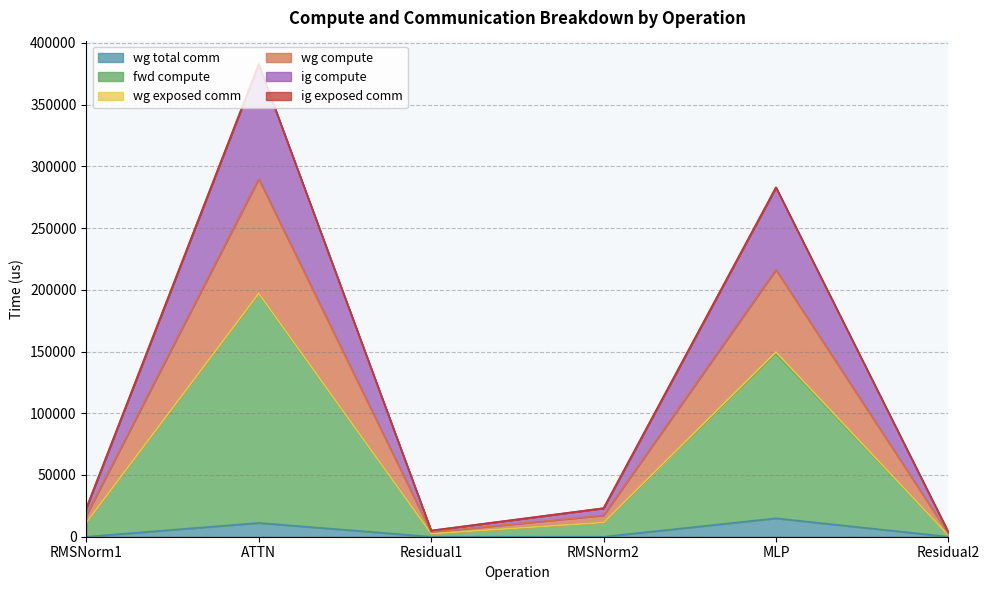

Is it true that wg total comm equals 19281.4 at ATTN?

False